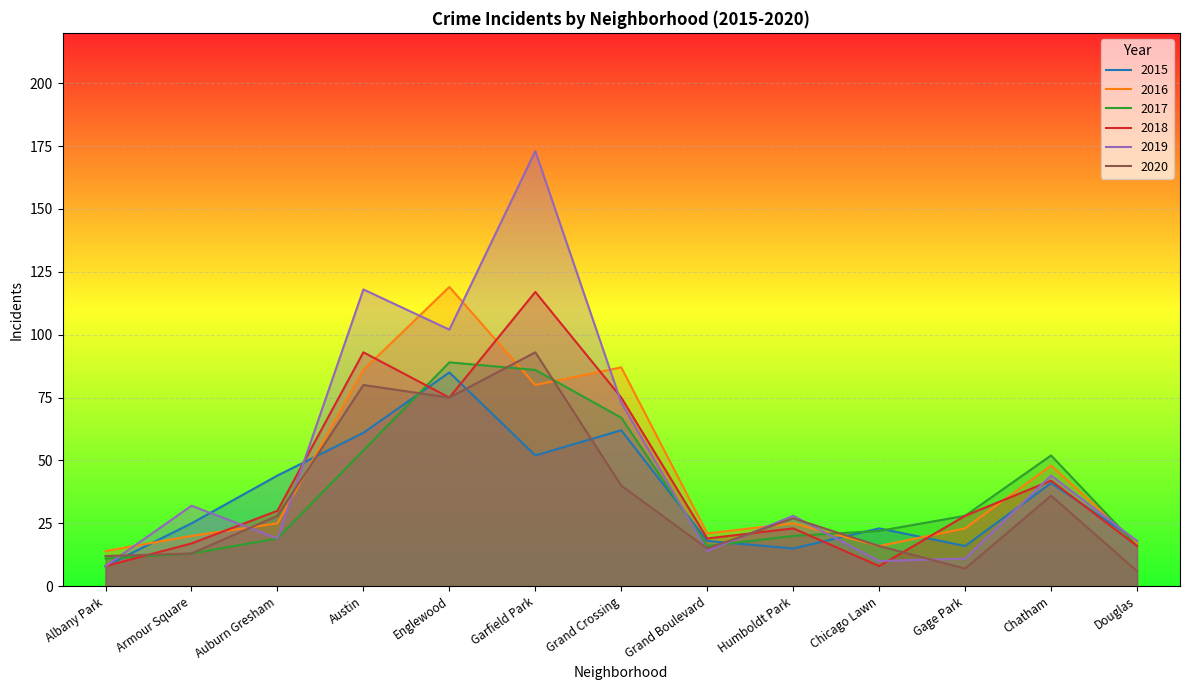

Which series has the widest spread of values?

2019